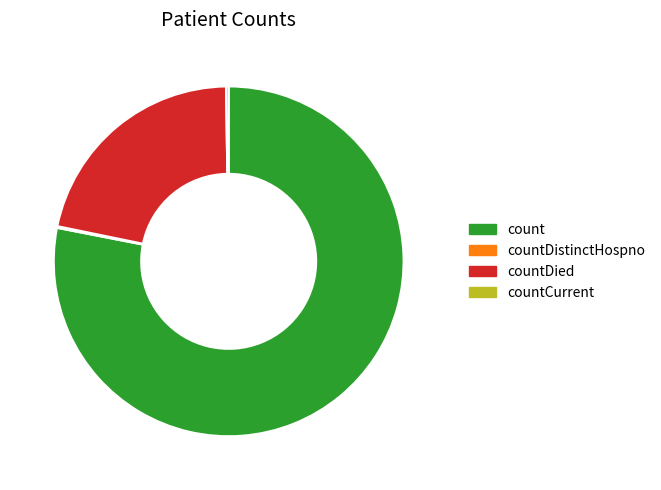

What is the majority slice?

count